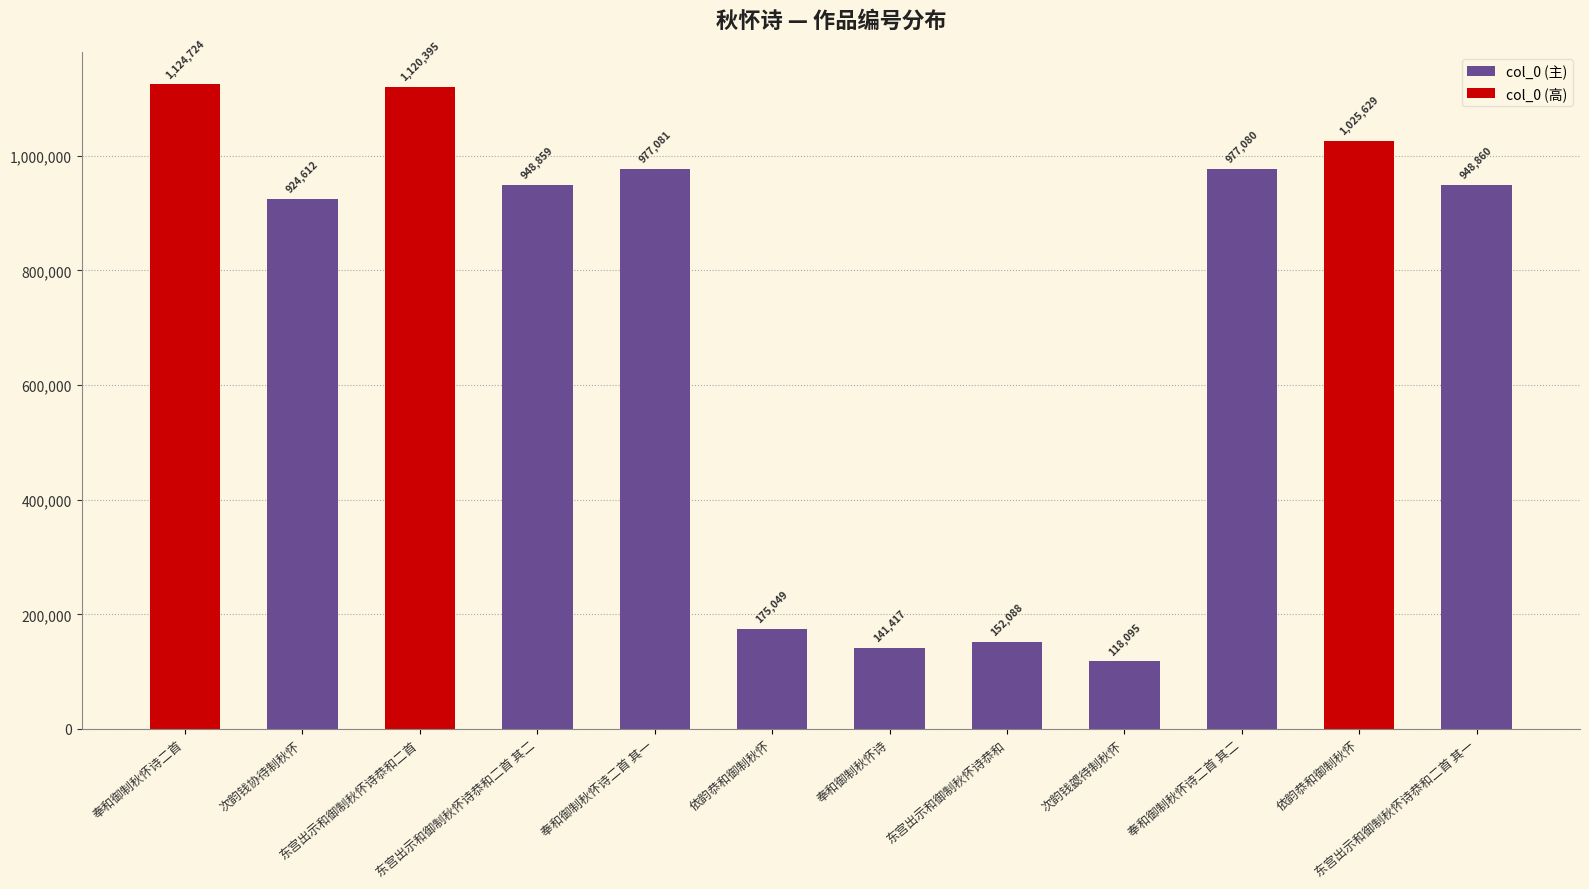

Which label corresponds to the smallest value in the chart?

次韵钱勰待制秋怀